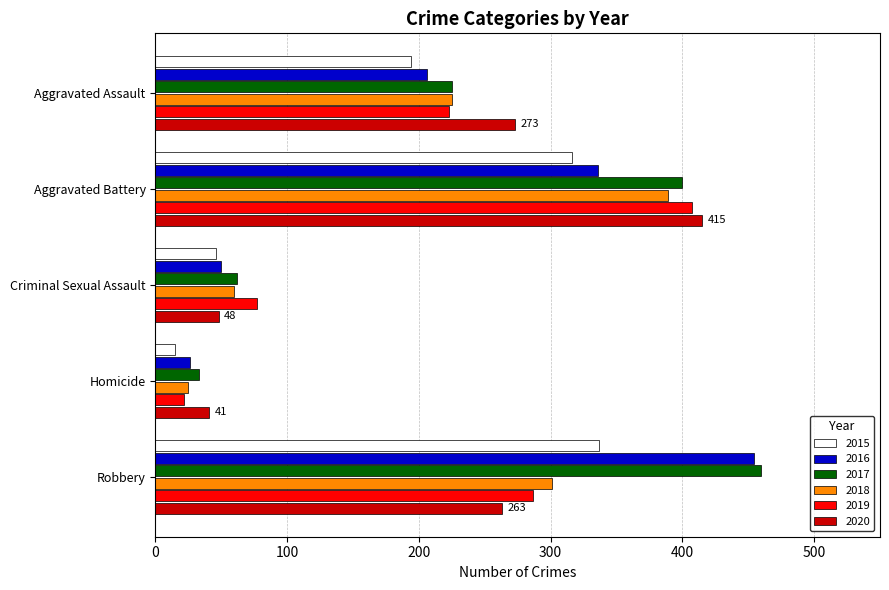

At which category is the sum across all series the highest?

Aggravated Battery